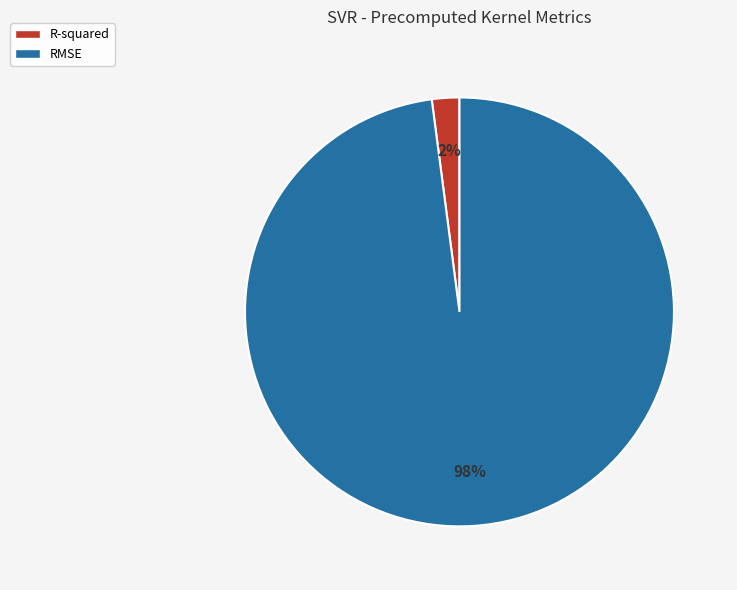

What is the majority slice?

RMSE